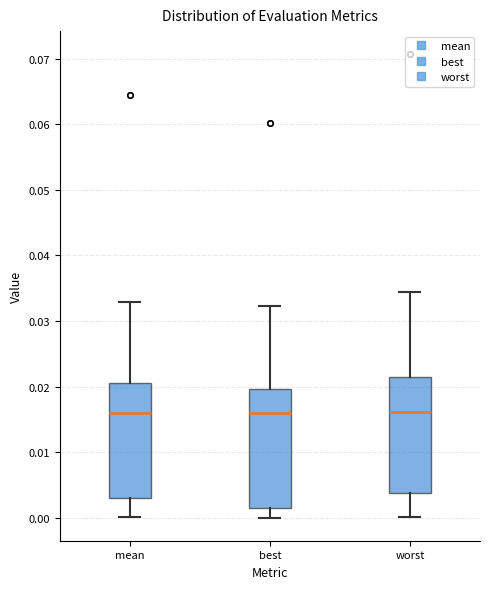

Where does the median line of the box for mean sit on the y-axis? The values are not printed on the chart, so give them approximately, as read against the axis.

0.016